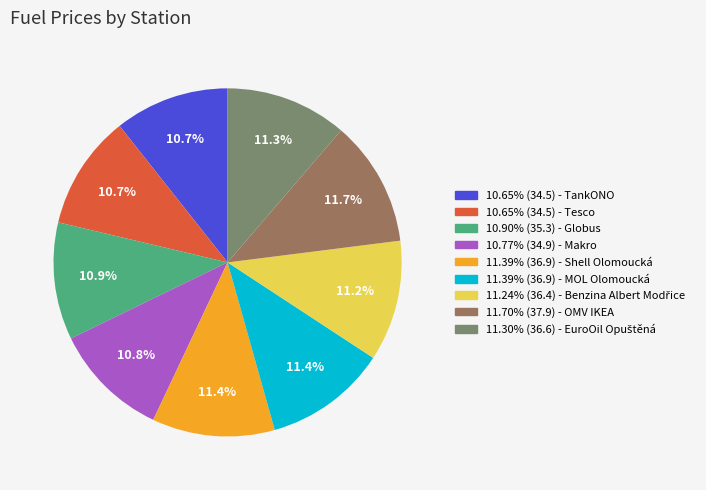

To the nearest percent, what is the average slice percentage?

11%